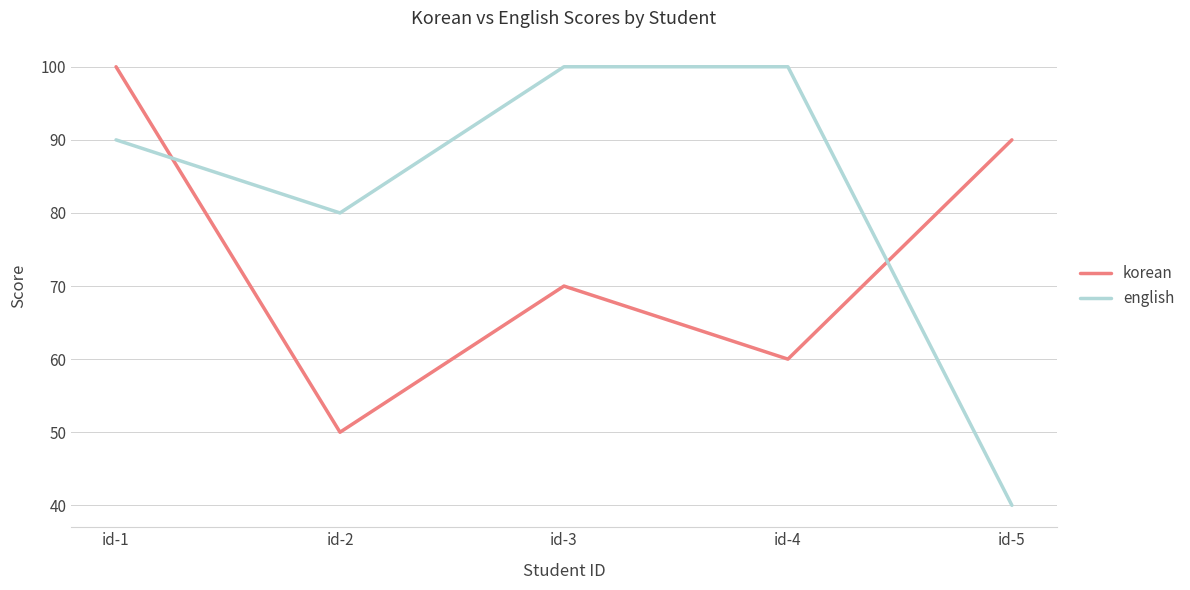

Where is the first local minimum for korean?

id-2